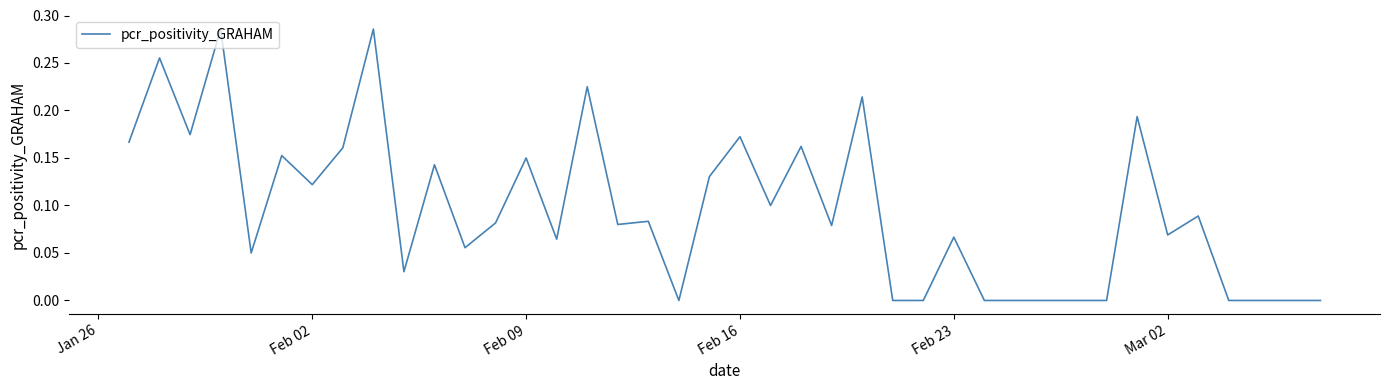

How many lines are shown in the chart?

1